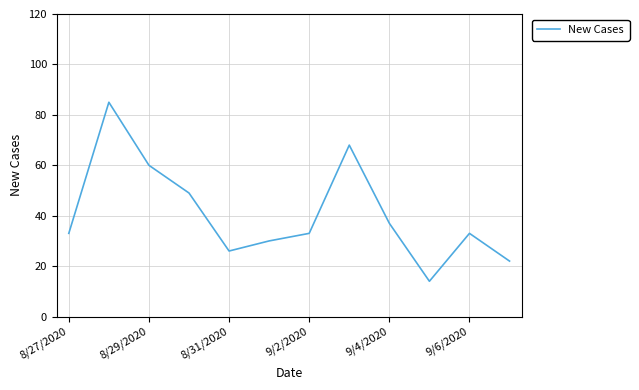

What is the minimum value shown in the chart?

14